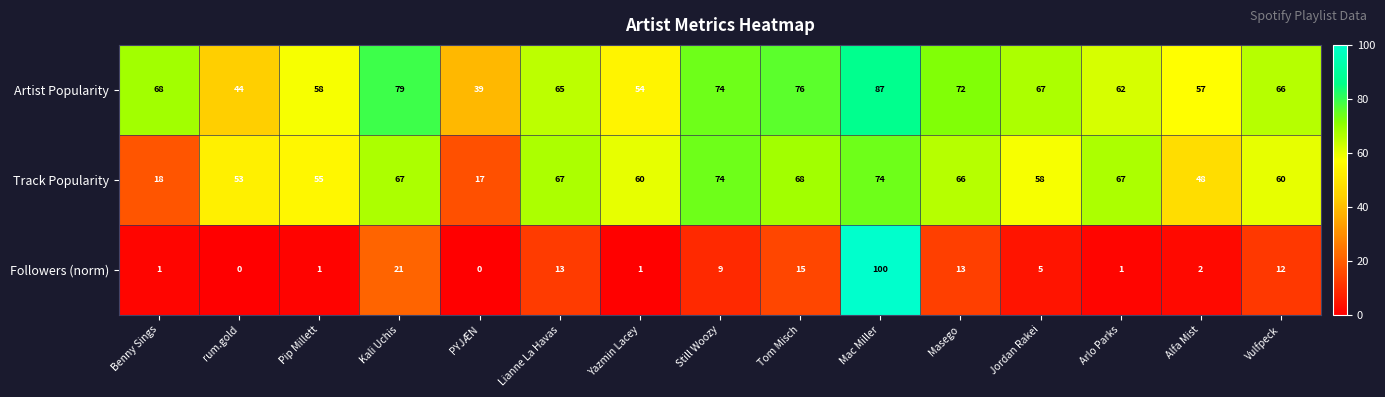

What is the difference between the highest and lowest values at Benny Sings?

67